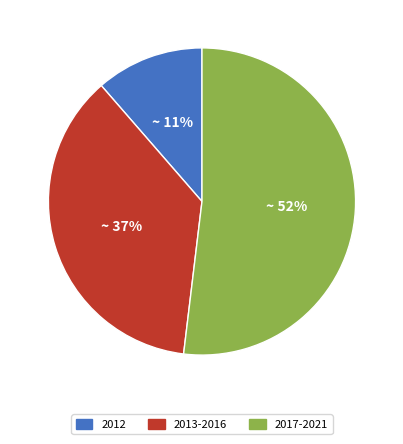

To the nearest percent, what is the difference between the largest and smallest slice percentages?

41%